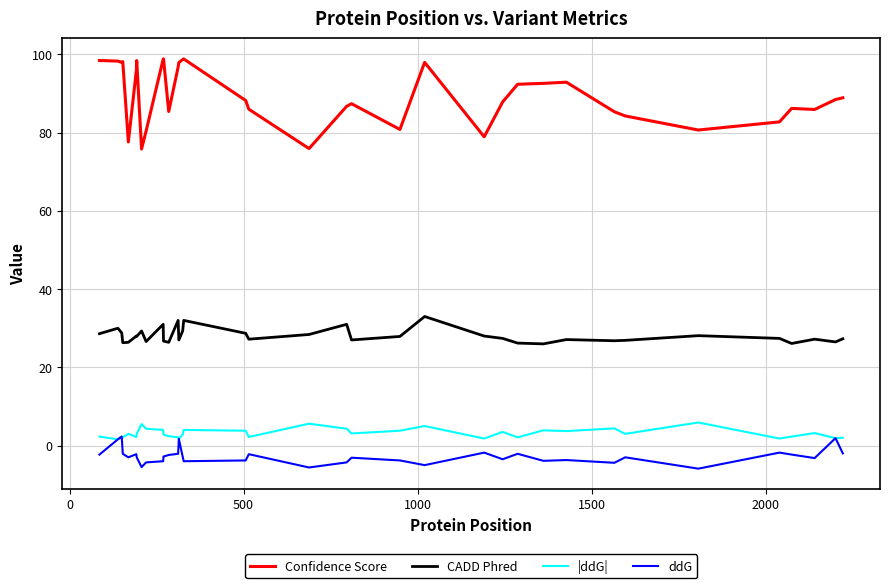

Which series has the largest total across all categories?

Confidence Score